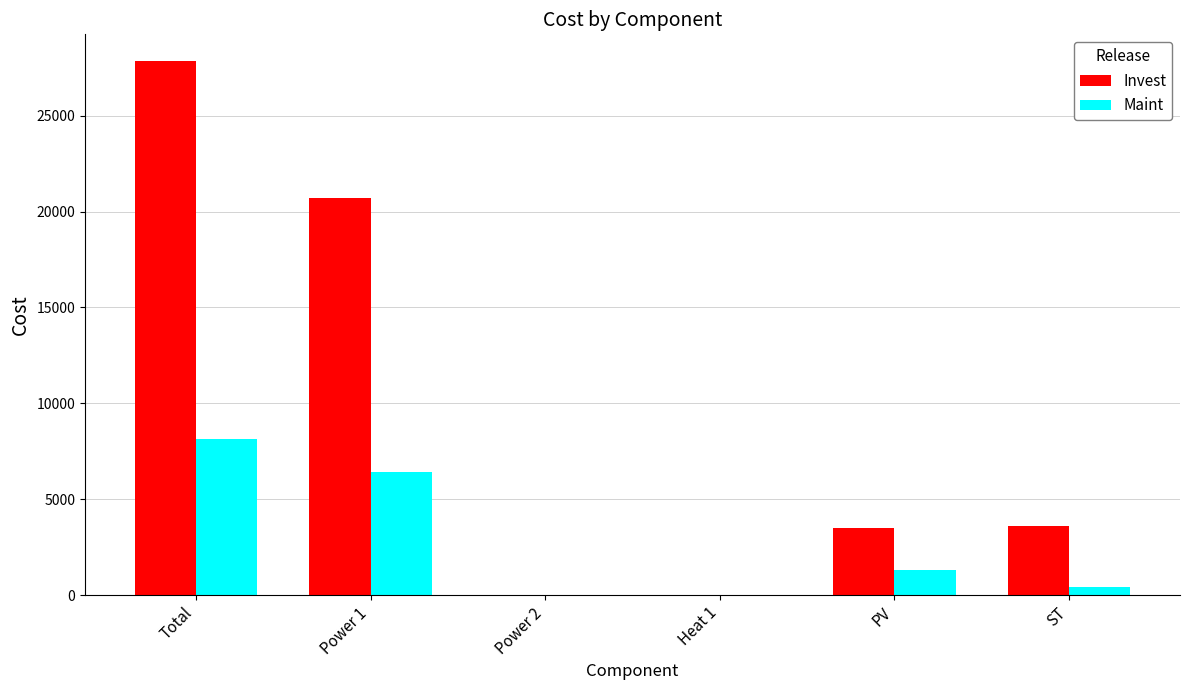

What is the sum of all Invest values?

55692.5